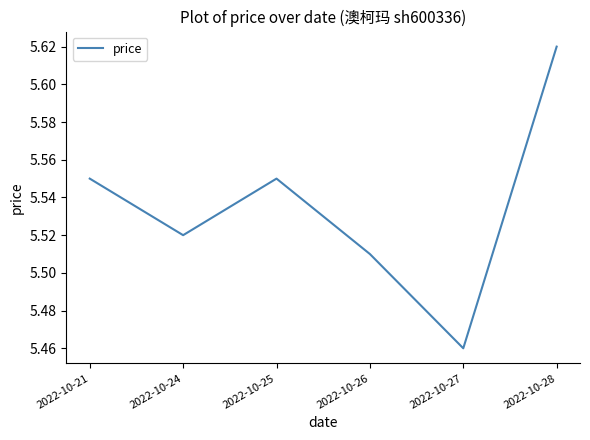

At which category does the chart reach its minimum across all series?

2022-10-27